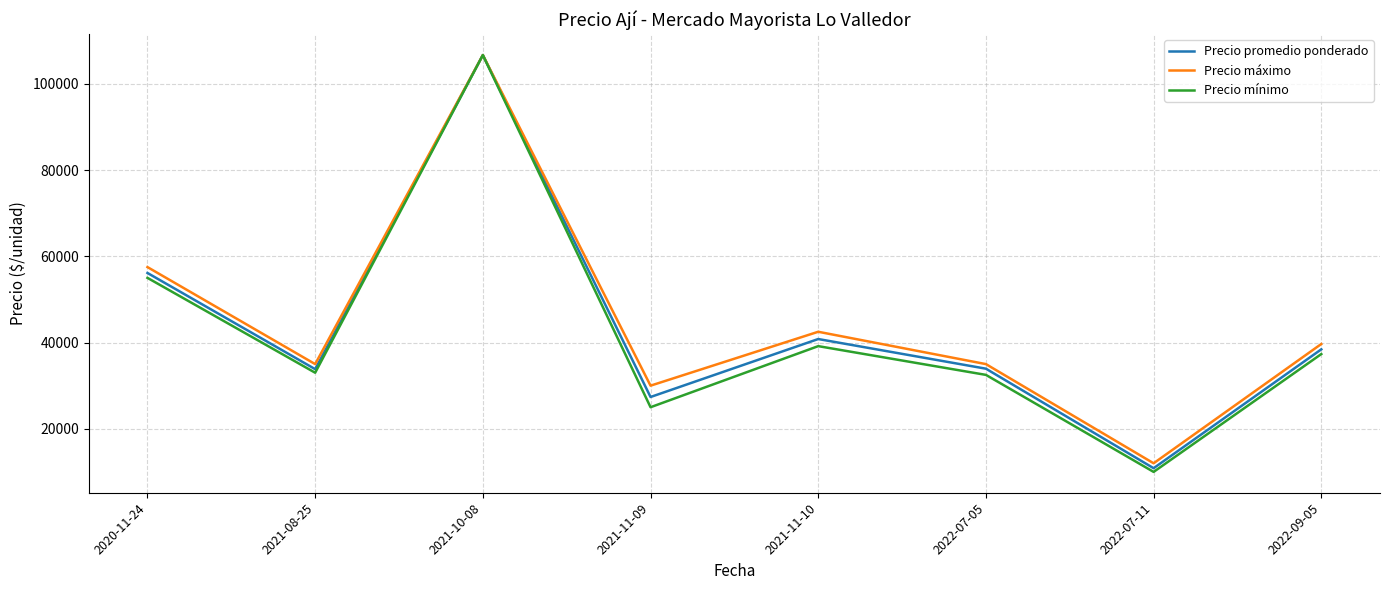

Where is Precio promedio ponderado nearest to the value 58761?

2020-11-24